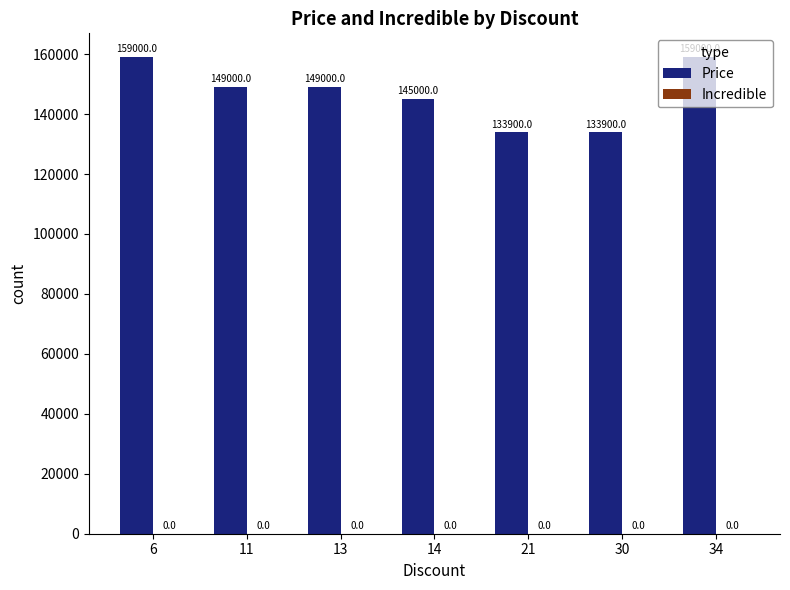

Approximately how many times larger is the value at 6 compared to 34?

1.0